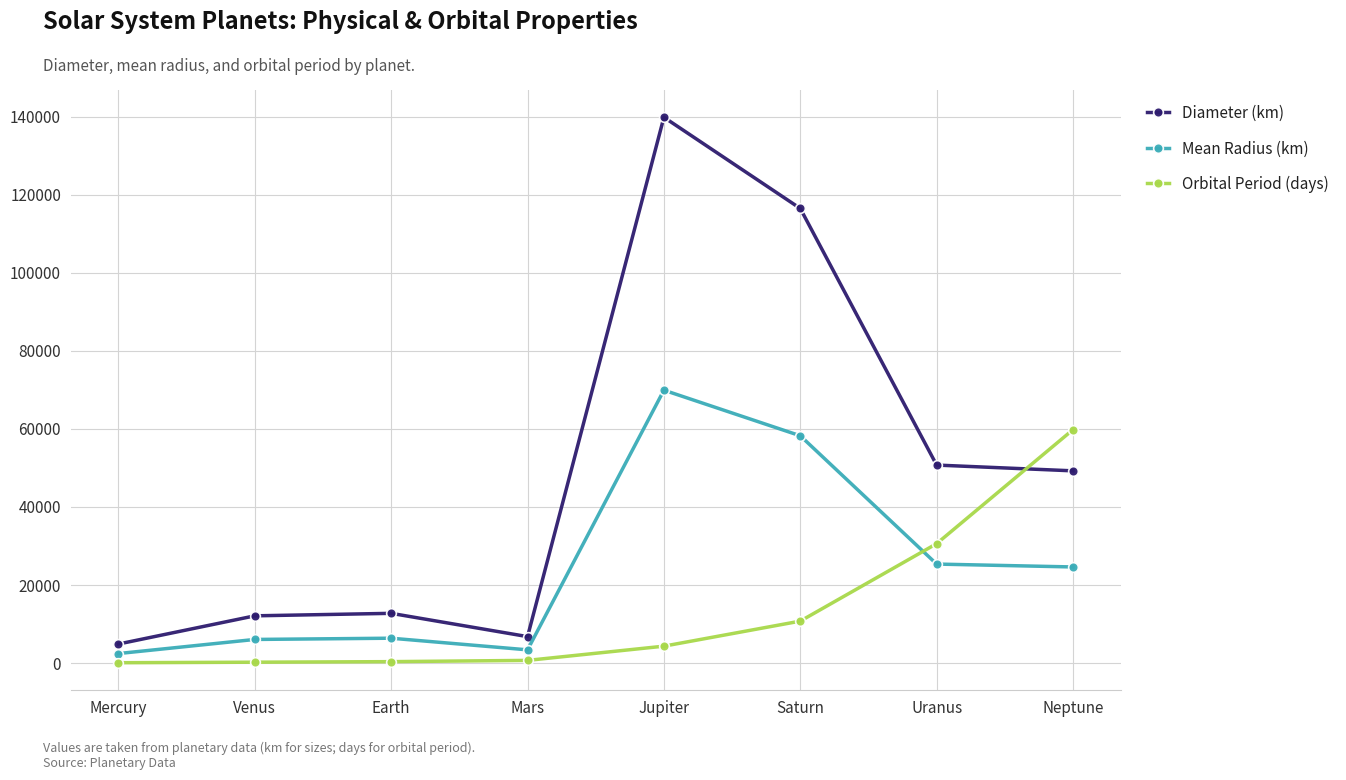

List the series in order of their overall mean, highest first.

Diameter (km), Mean Radius (km), Orbital Period (days)